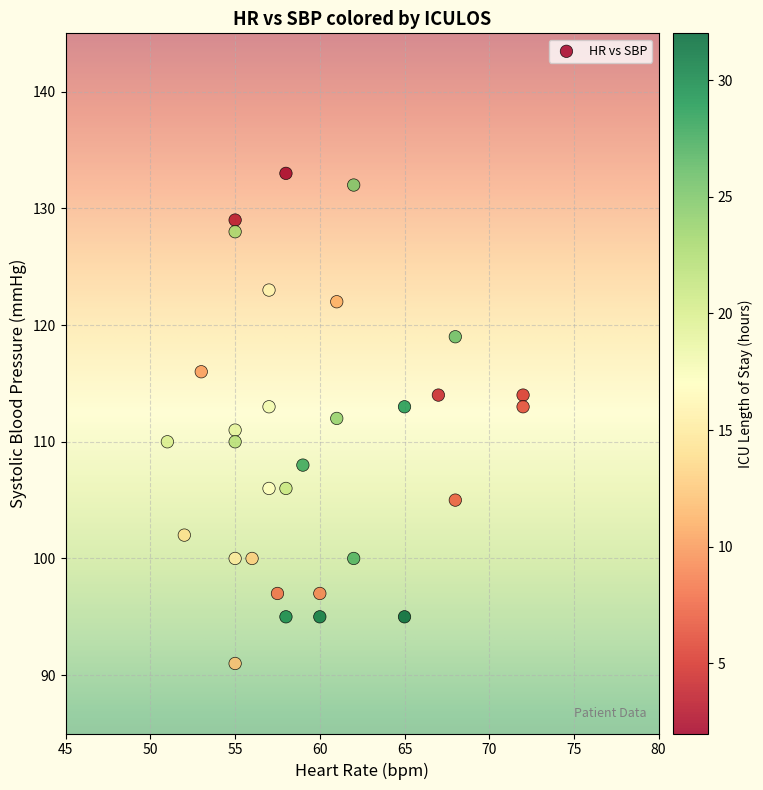

What is the range of Y values (max minus min)?

42